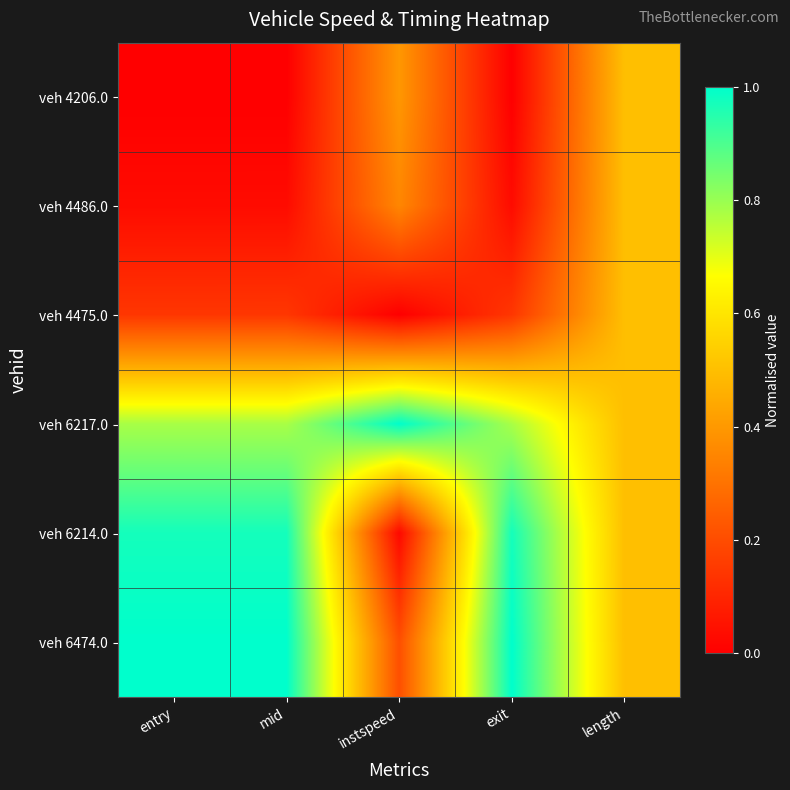

Rank the series at mid from lowest to highest value.

veh 4206.0, veh 4486.0, veh 4475.0, veh 6217.0, veh 6214.0, veh 6474.0